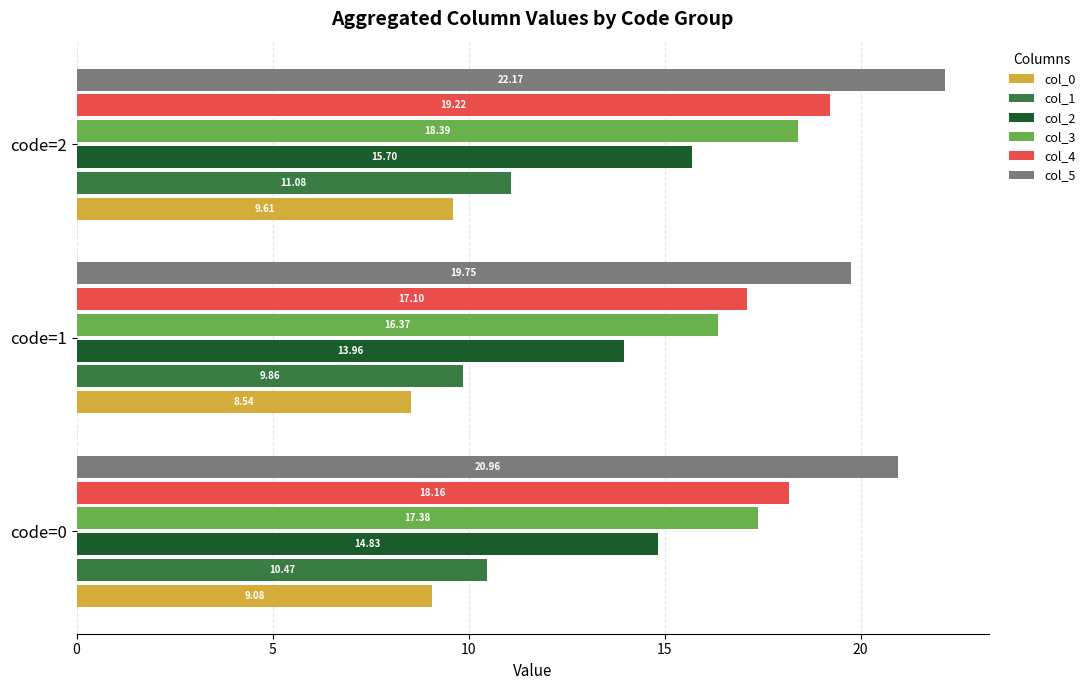

Rank the categories by col_0 value from lowest to highest.

code=1, code=0, code=2